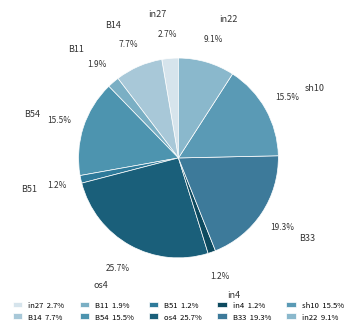

Count the number of slices in the pie.

10